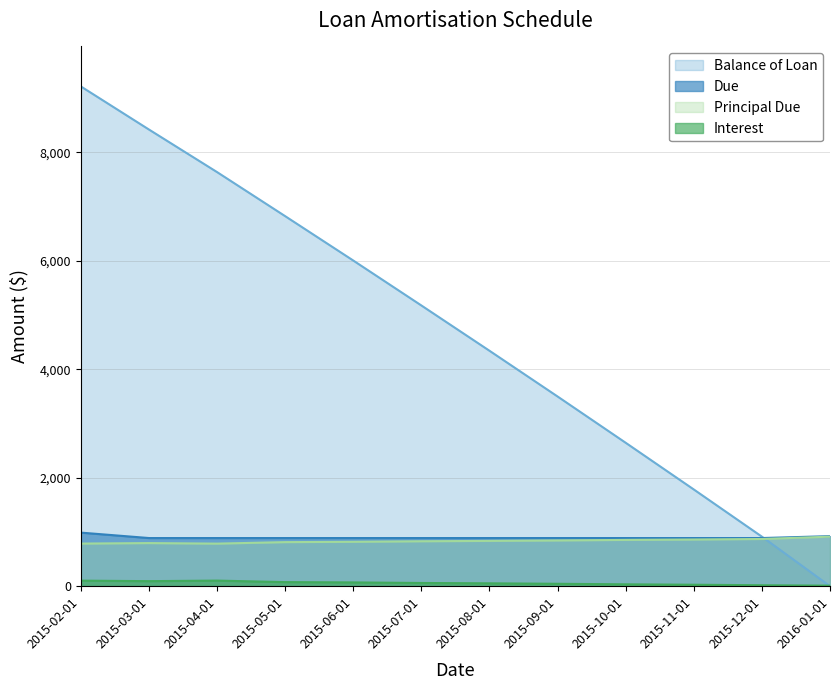

Is the value of Due at 2015-03-01 greater than the value of Principal Due at 2015-08-01?

Yes